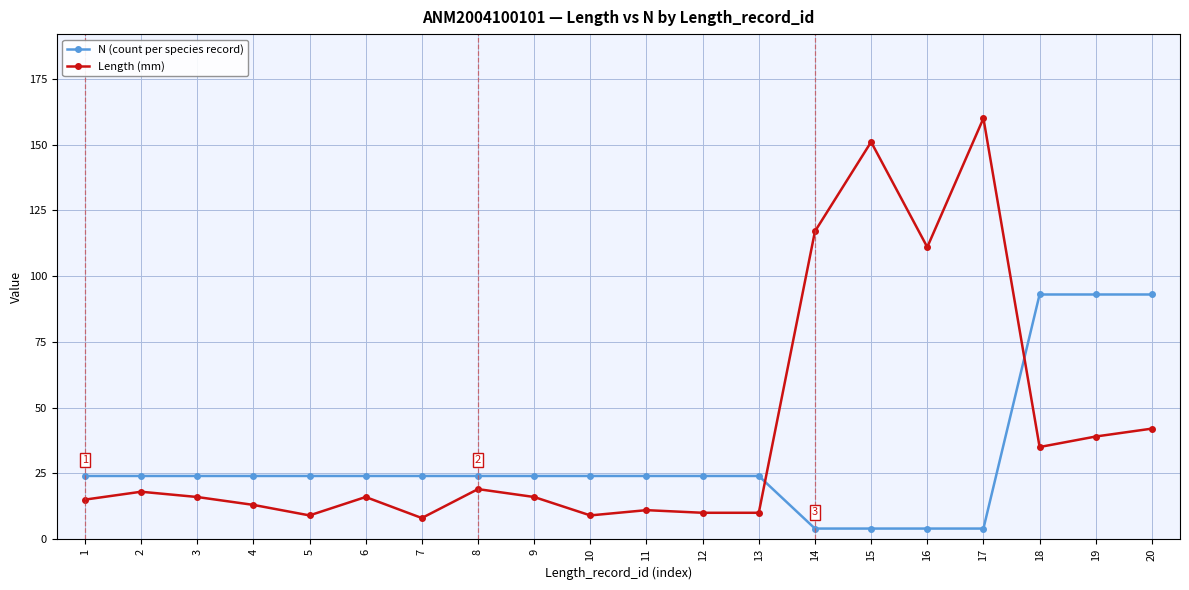

How many lines are shown in the chart?

2